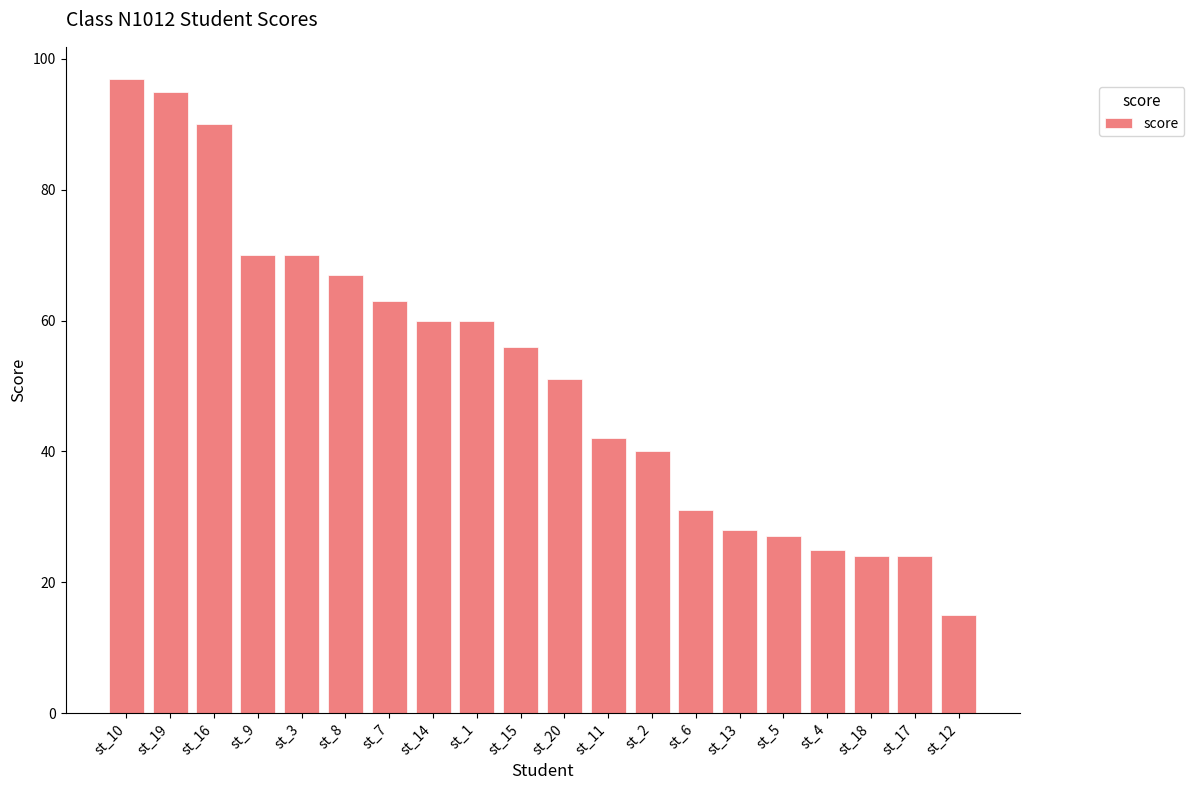

What is the sum of the values at st_16 and st_10?

187